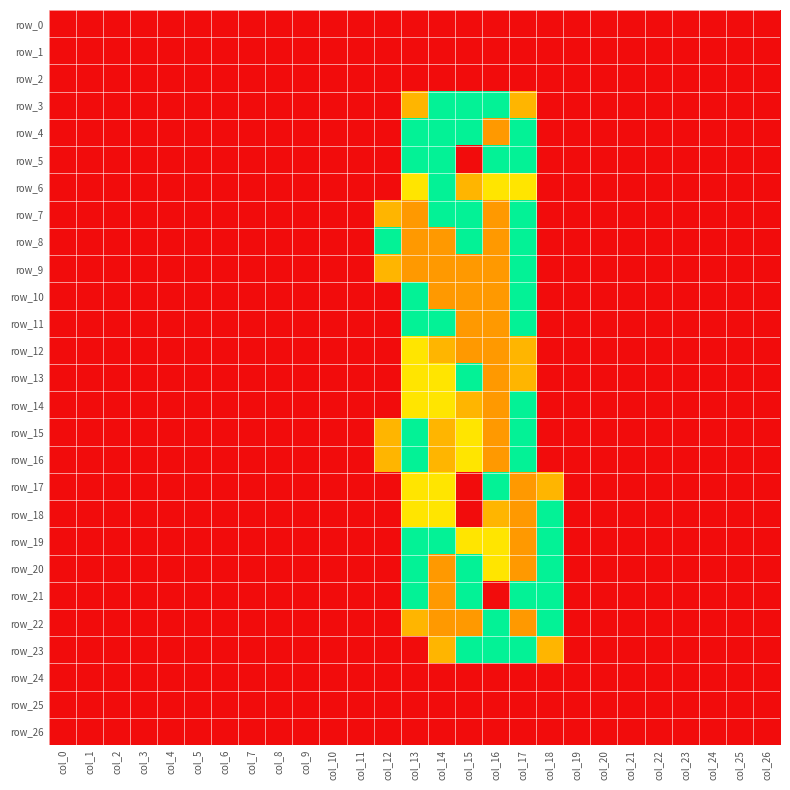

Which series has the widest spread of values?

row_4